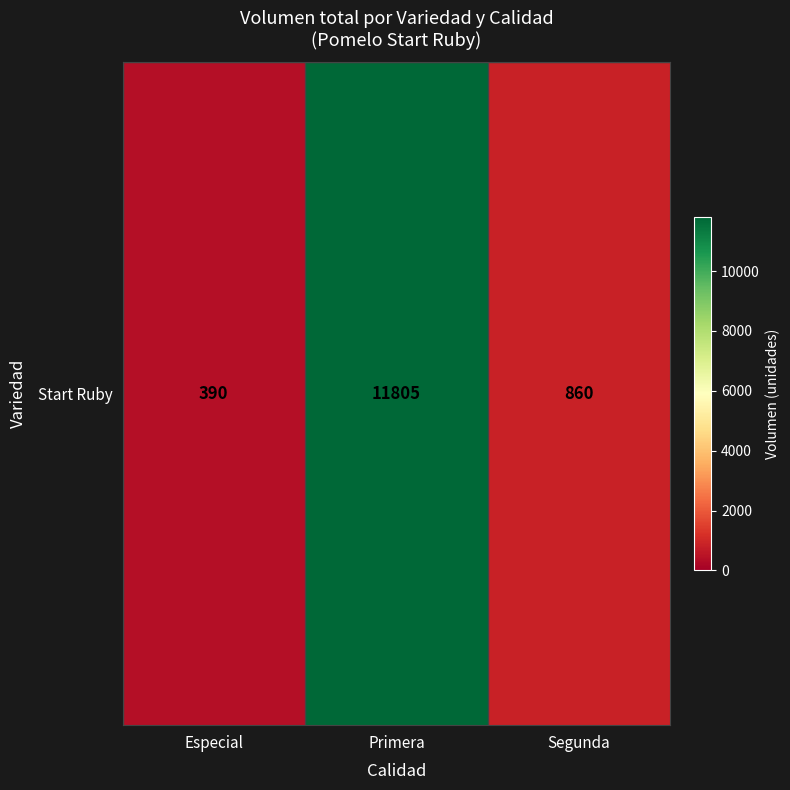

How many series are shown in this chart?

1